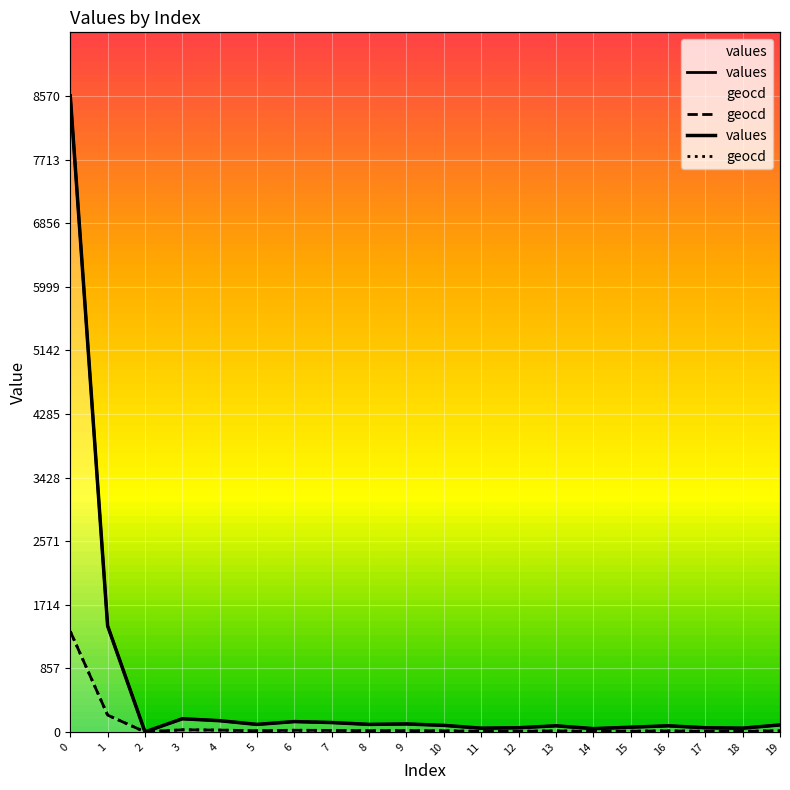

The geocd series shows 16 at 5. True or false?

True